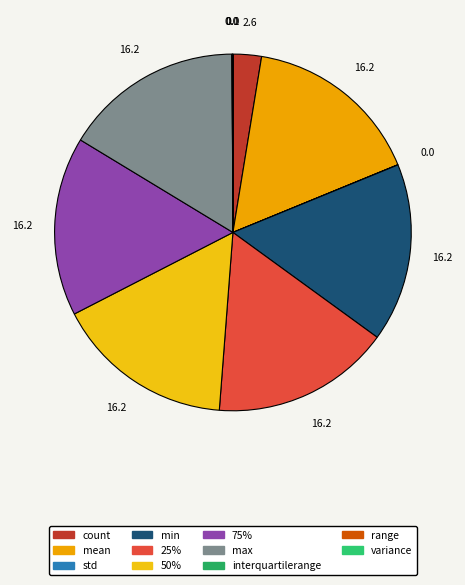

Is there a majority slice in this chart?

No